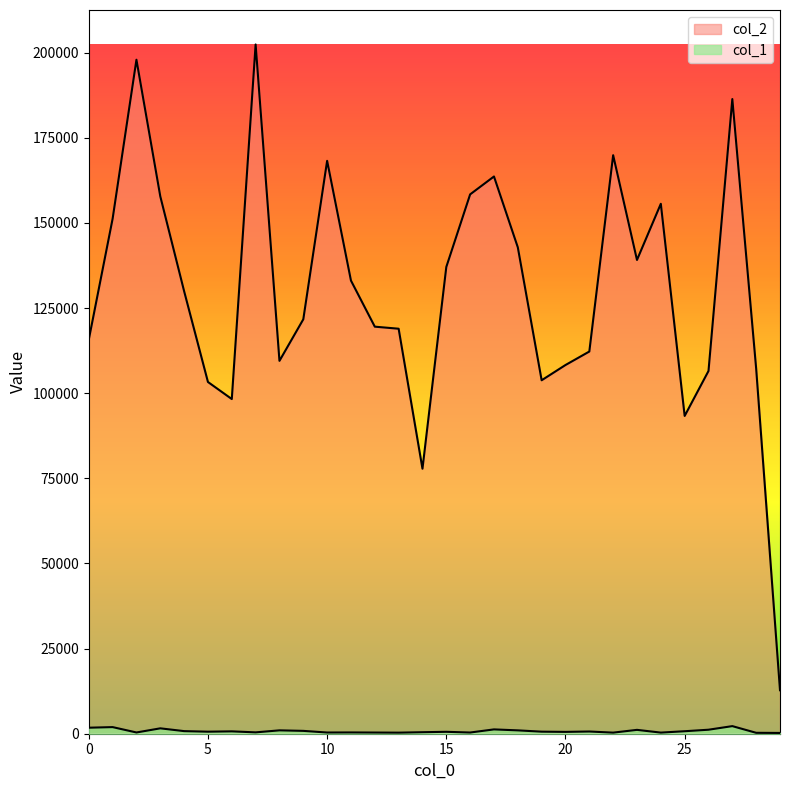

Between 4 and 1, which is larger?

1